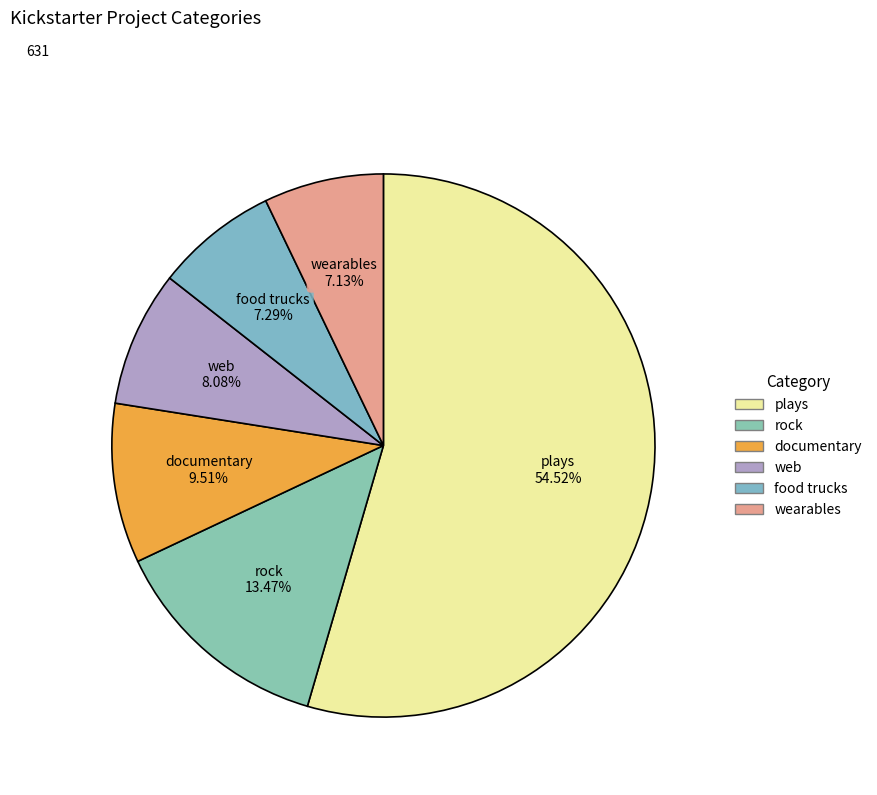

Count the number of slices in the pie.

6